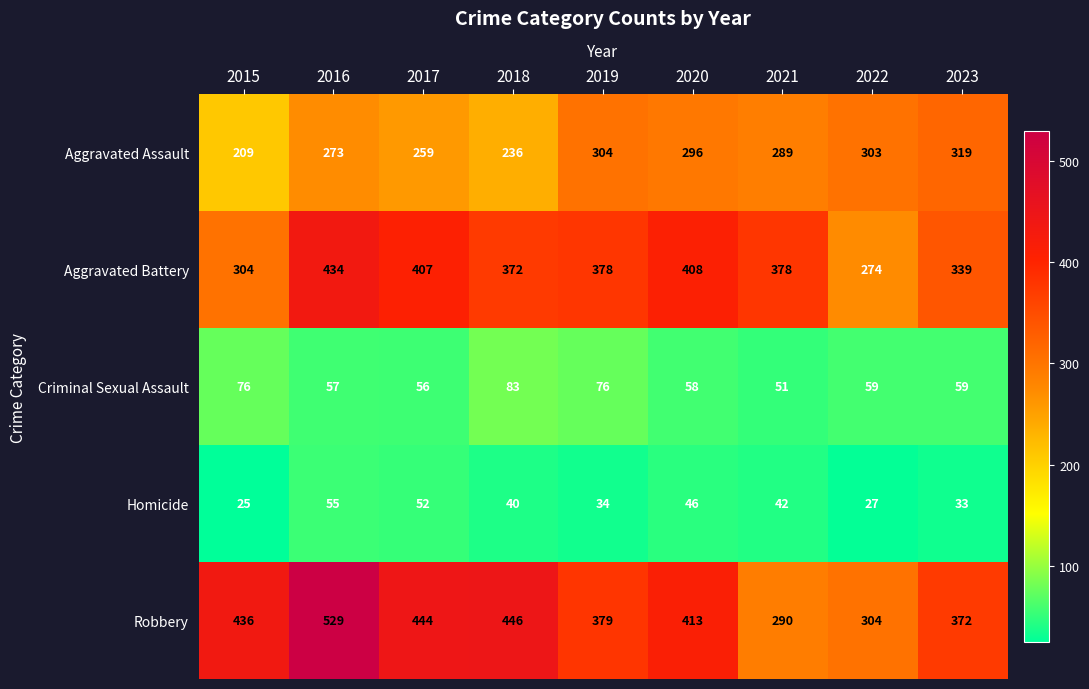

How many data points in Homicide are less than 40?

4